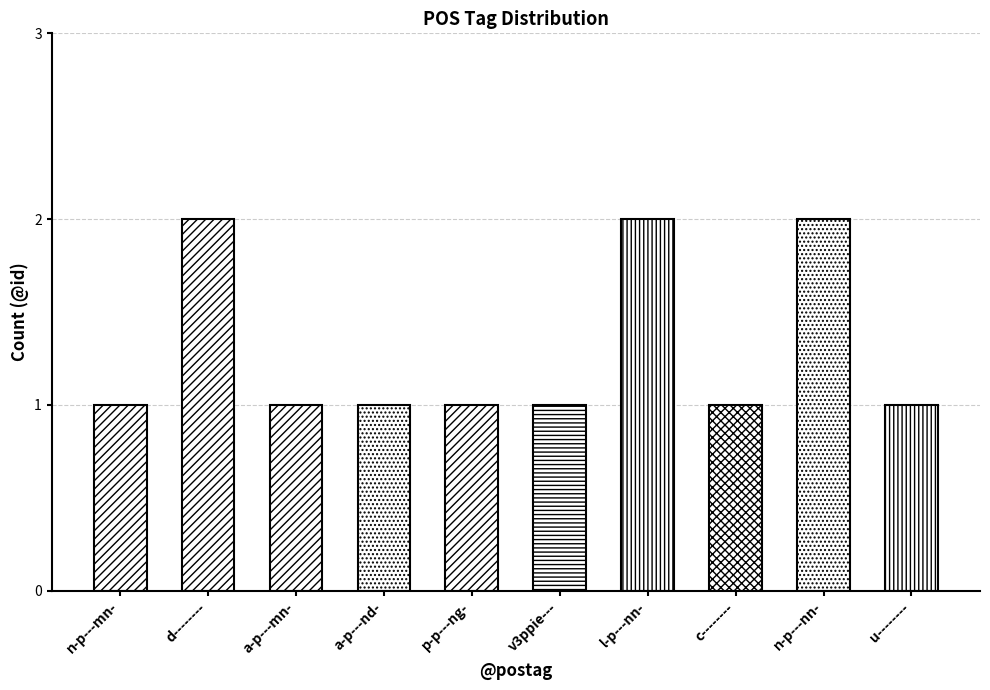

What is the sum of the values at d-------- and c--------?

3